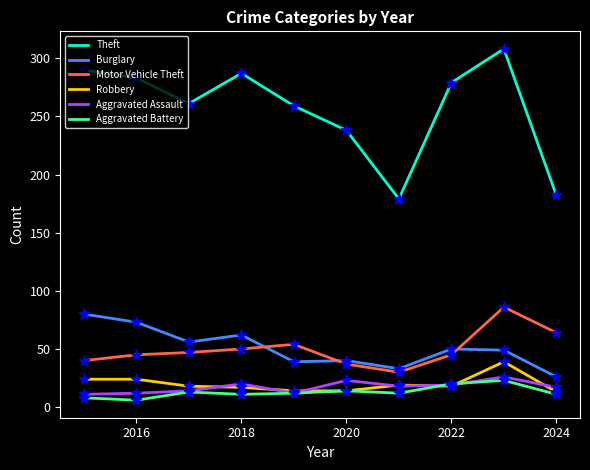

Which series has the largest total across all categories?

Theft